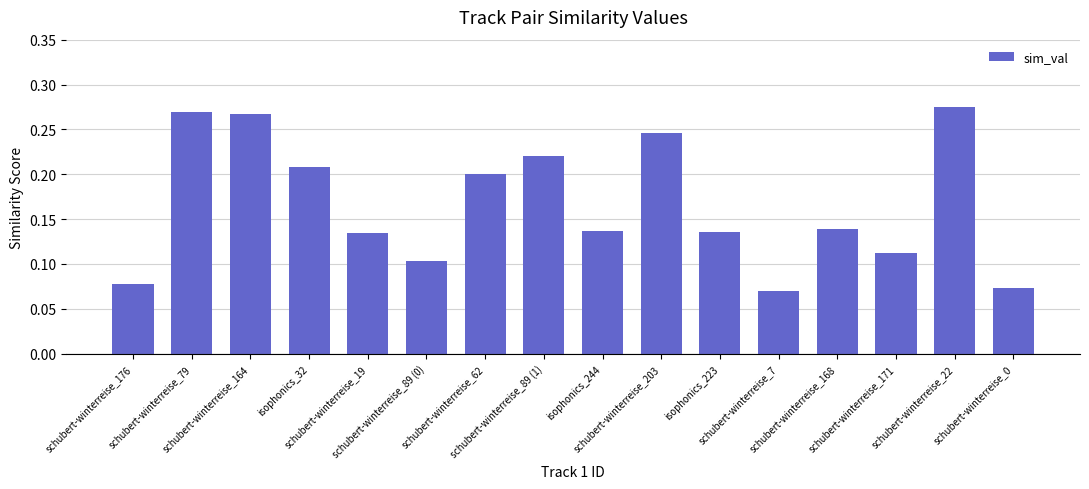

Count the values in the range 0 to 1.

16